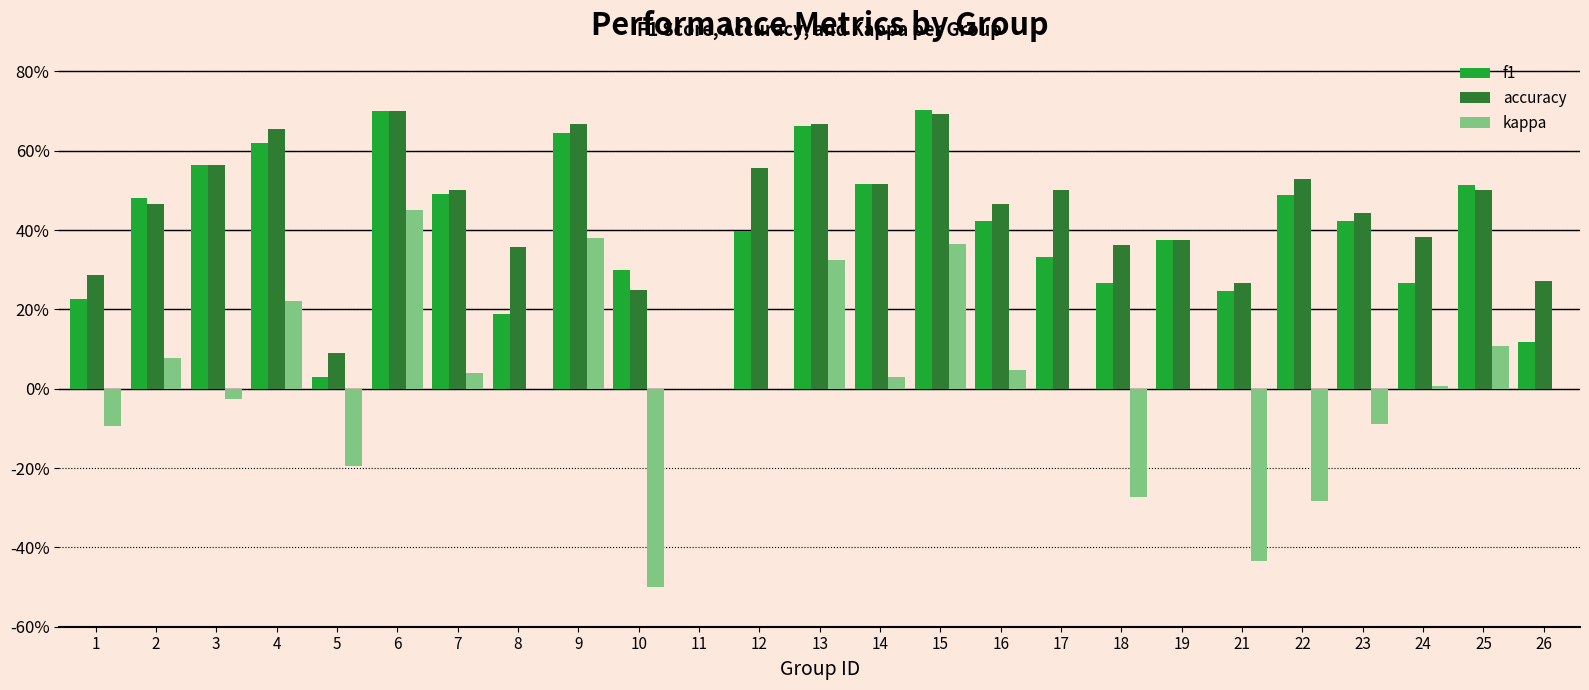

What is the greatest value displayed?

0.7